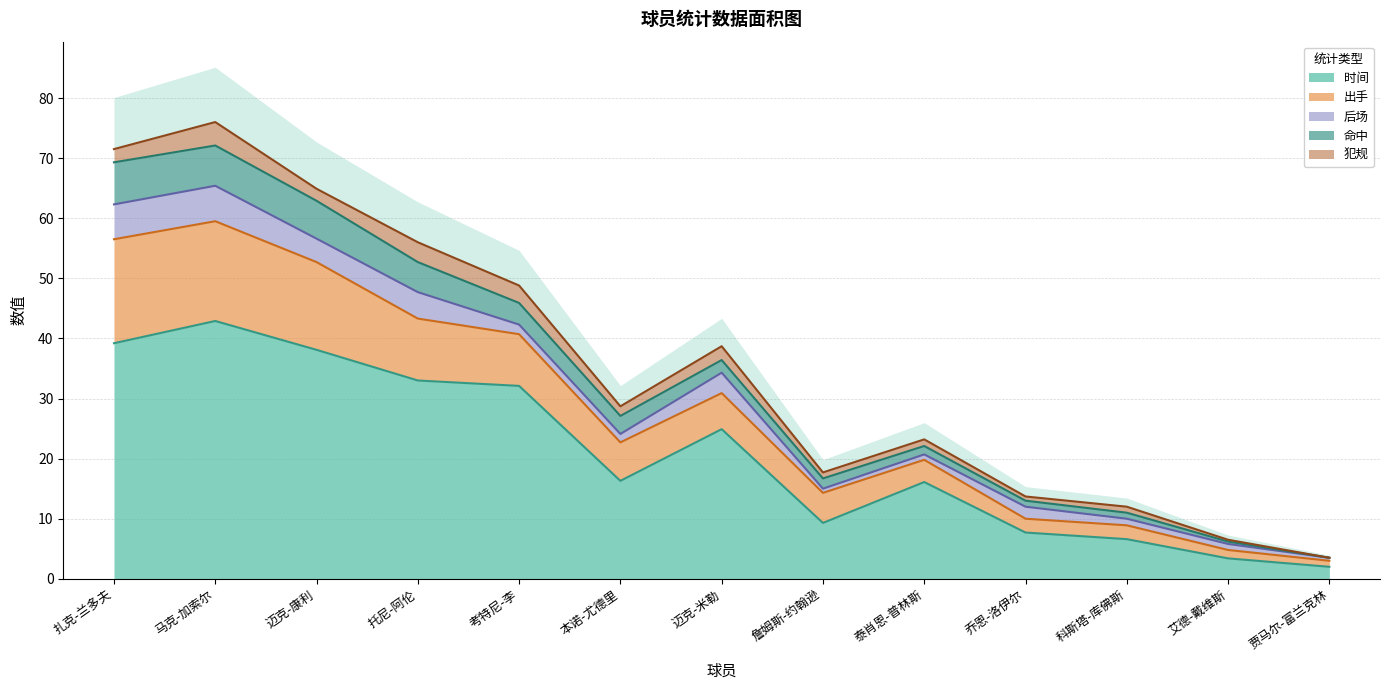

At which label does 时间 reach its peak?

马克-加索尔